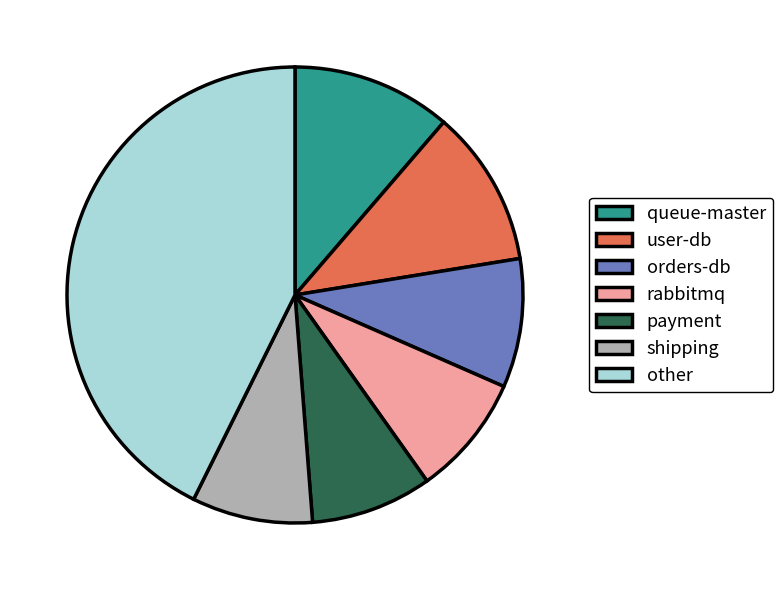

Which slice is the largest?

other